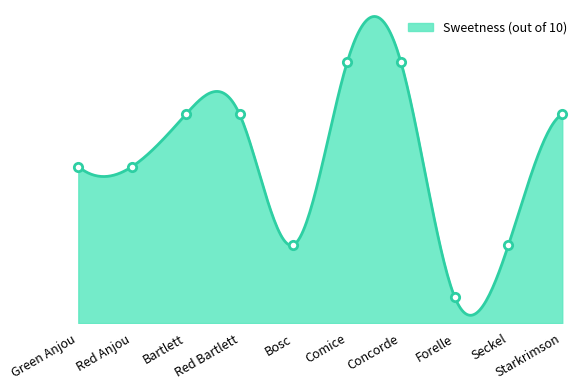

List the labels in order of value, largest first.

Comice, Concorde, Bartlett, Red Bartlett, Starkrimson, Green Anjou, Red Anjou, Bosc, Seckel, Forelle